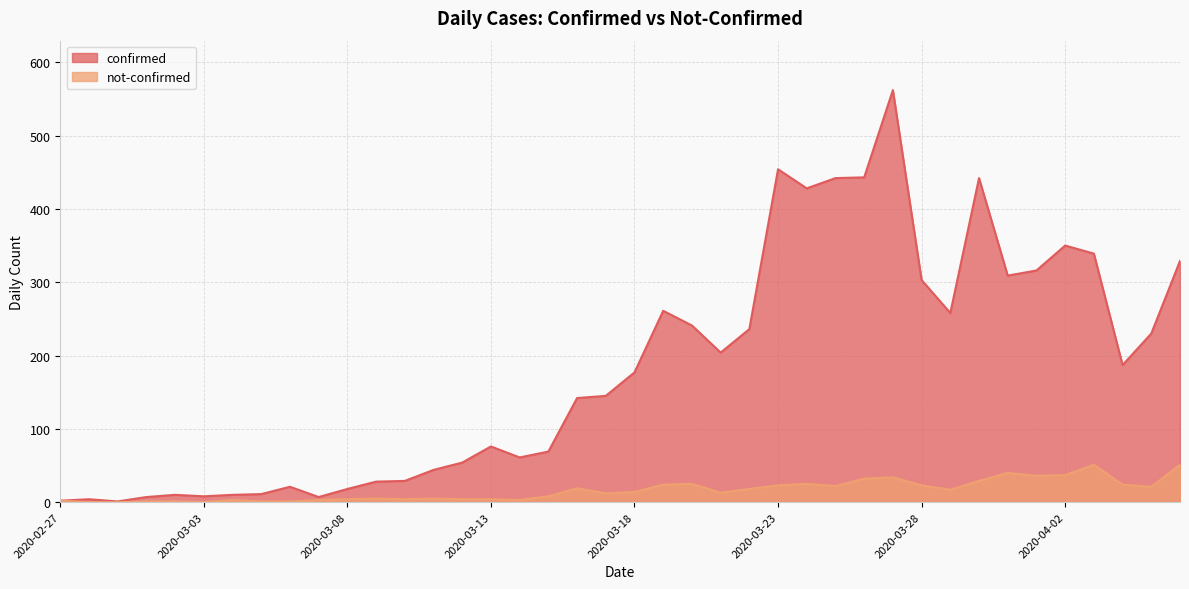

What is the label of the 4th point from the left?

2020-03-01